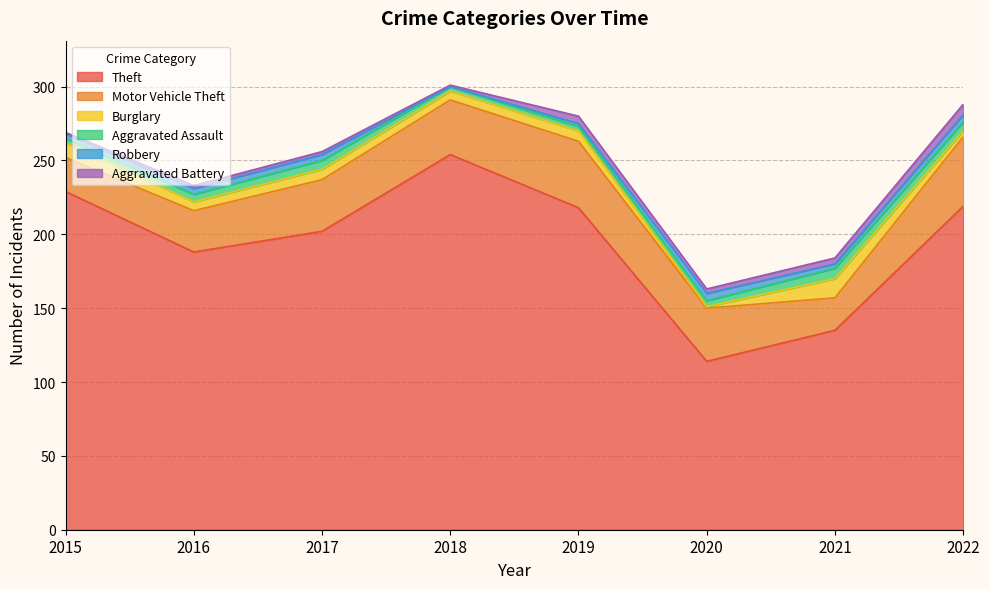

The Robbery series shows 3 at 2021. True or false?

True